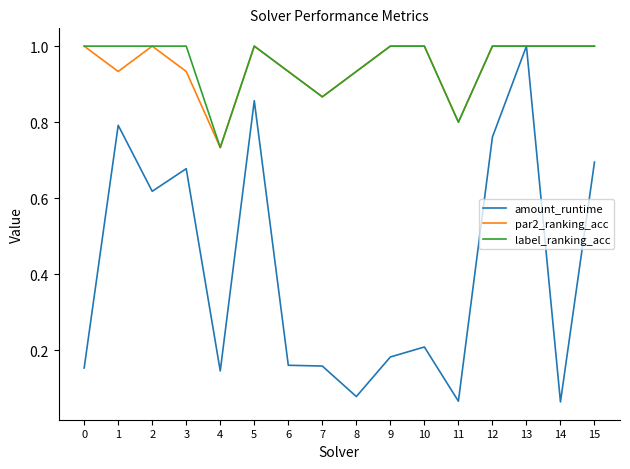

What is the total value across all series at 2?

2.6